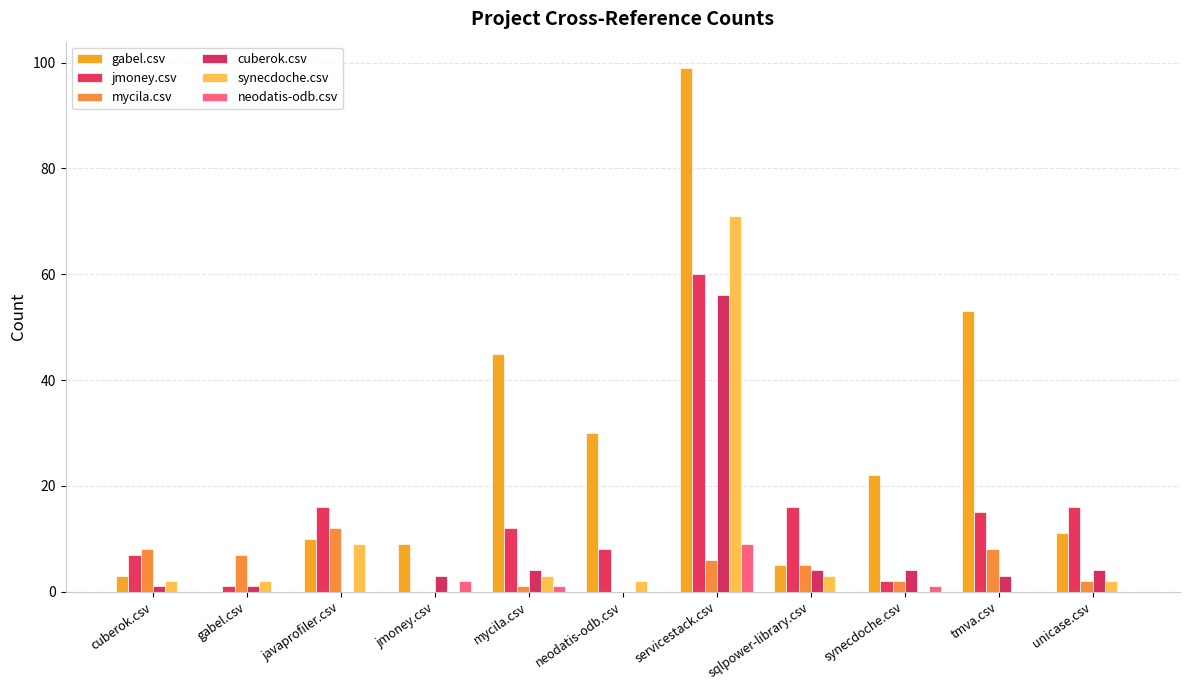

How many groups of bars are there?

11